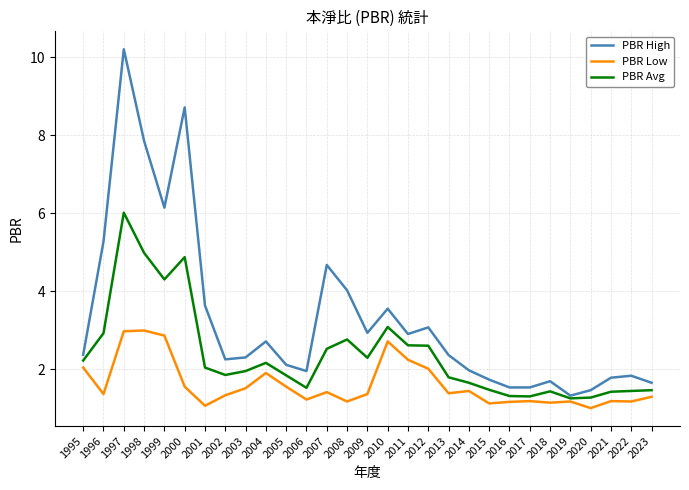

What is the difference between the maximum and second lowest values in the PBR High series?

8.7